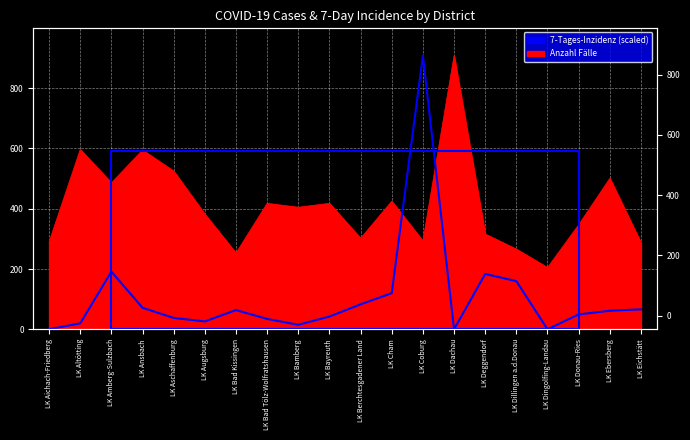

What is the approximate value at LK Bayreuth?

42.3